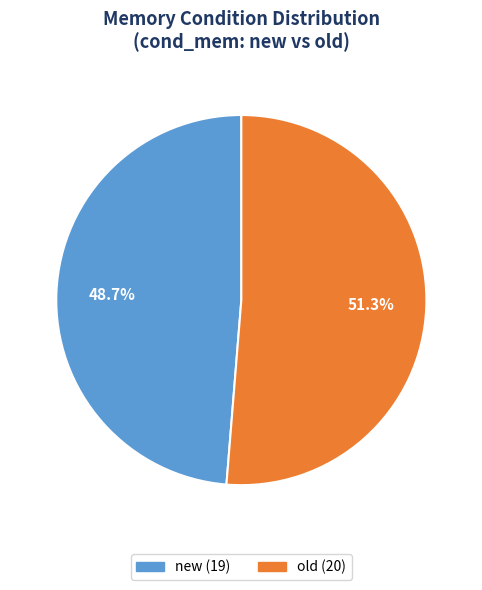

To the nearest percent, what is the combined percentage of new and old?

100%